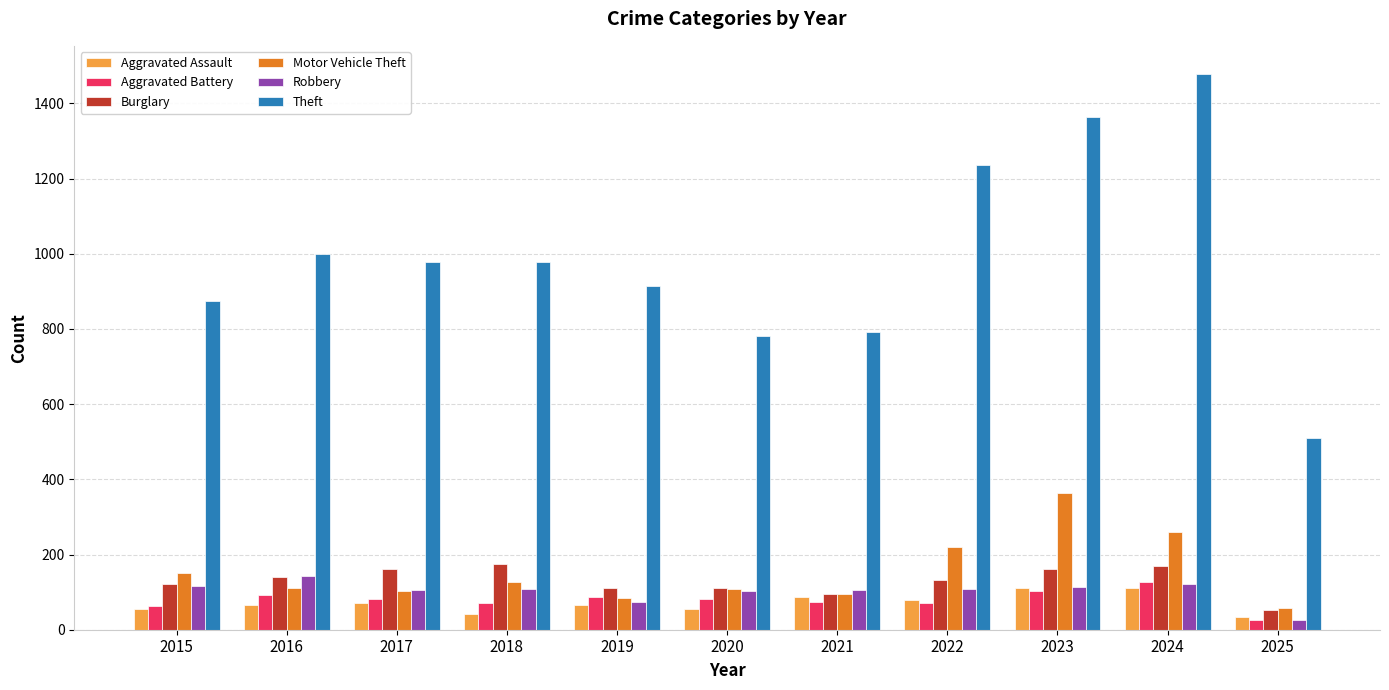

At which category does the chart reach its peak across all series?

2024